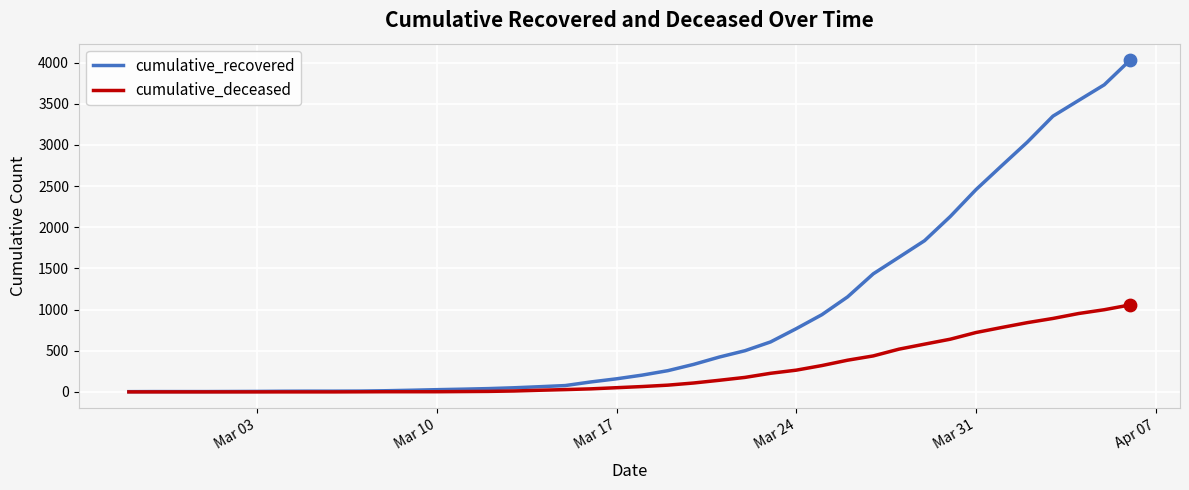

Which series has the largest range (max minus min)?

cumulative_recovered